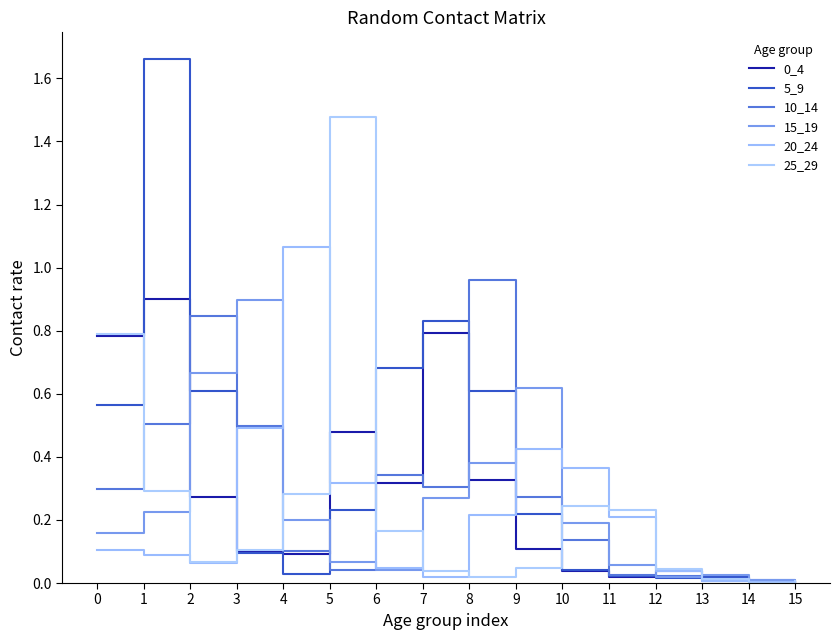

How many lines are shown in the chart?

6